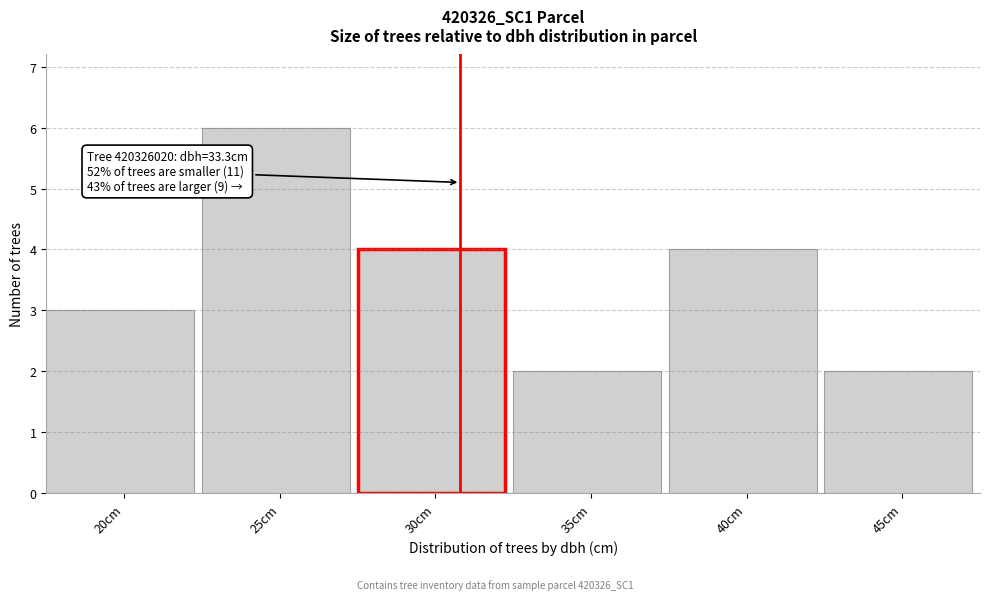

Reading right to left, what are all the values shown in this chart?

2	4	2	4	6	3